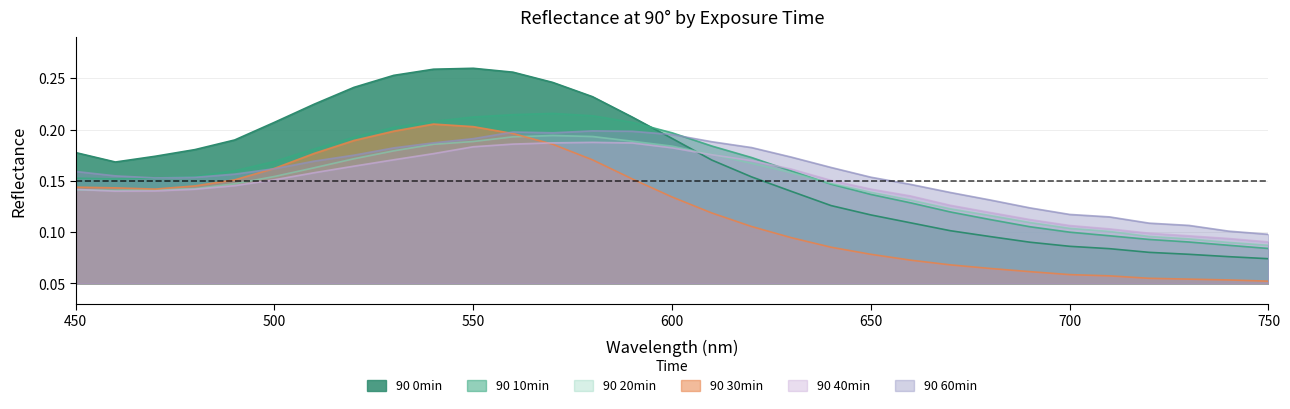

The value of 90 60min at 750 is 0.1. True or false?

True